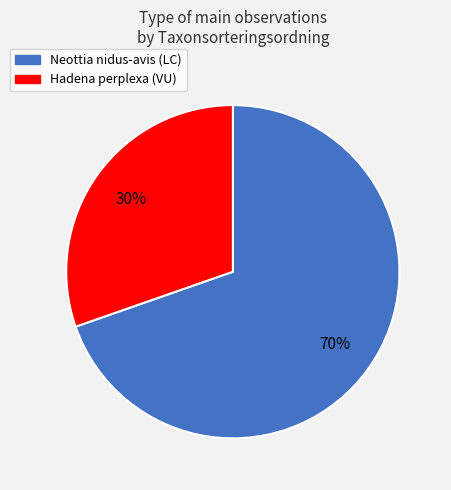

To the nearest percent, what is the average slice percentage?

50%